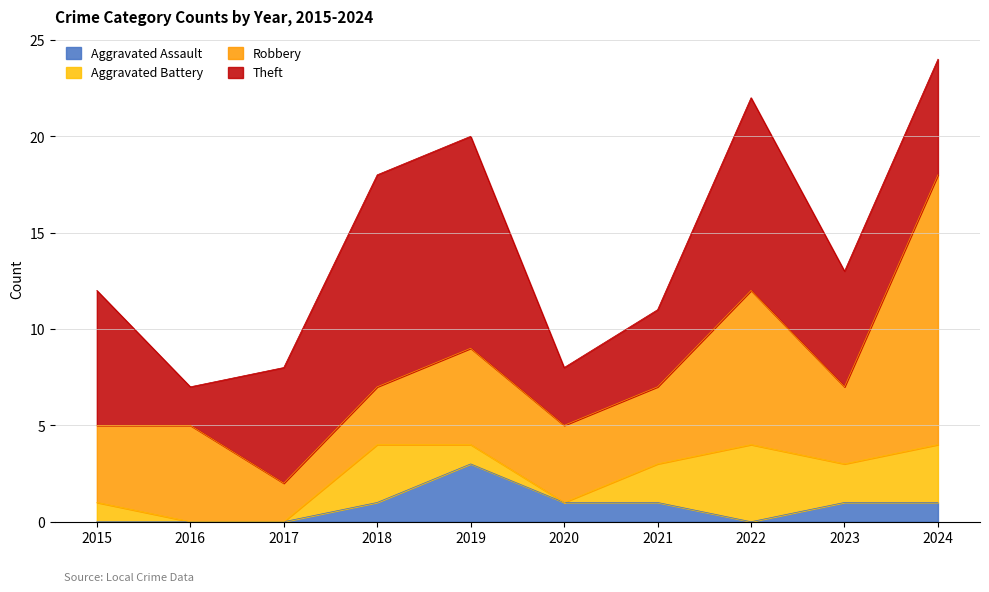

What is the average value of the Aggravated Assault series?

1